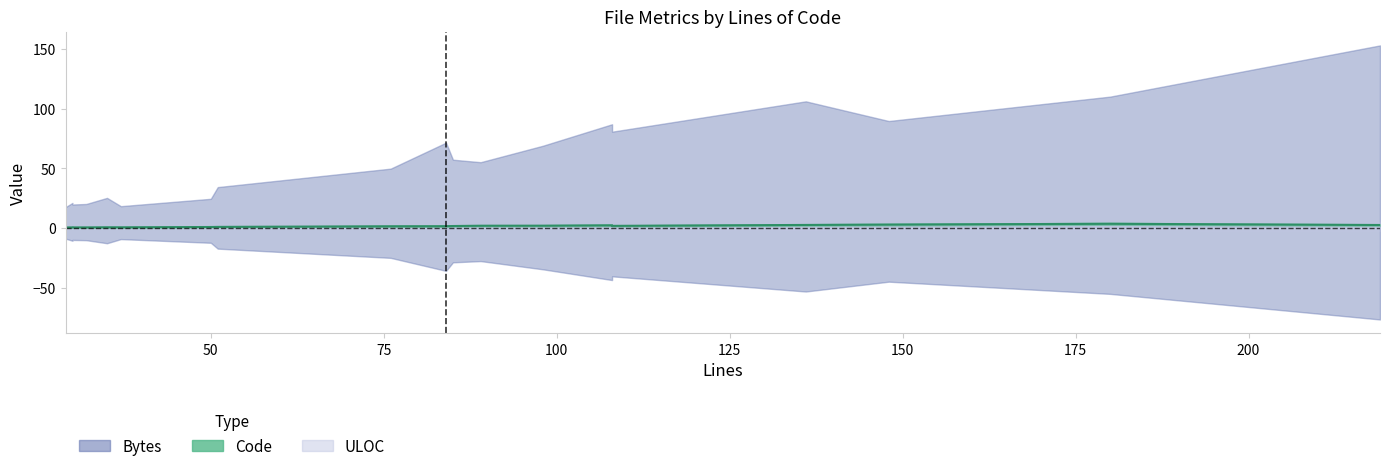

True or false: the data shows 3.1 at 12.

False